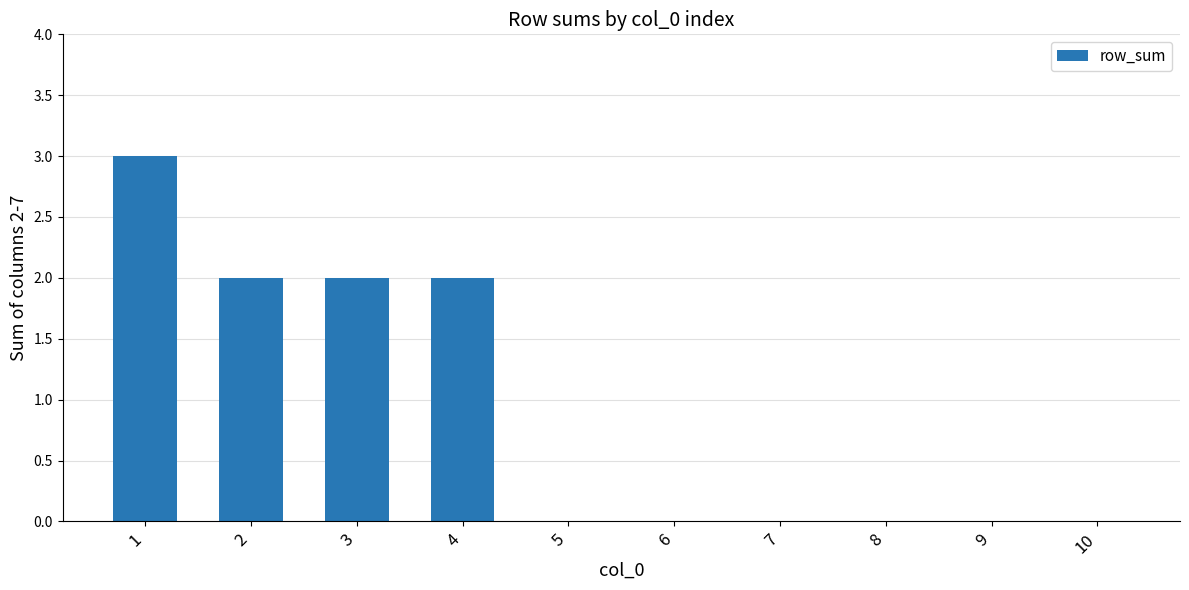

How many data points does each series have?

10